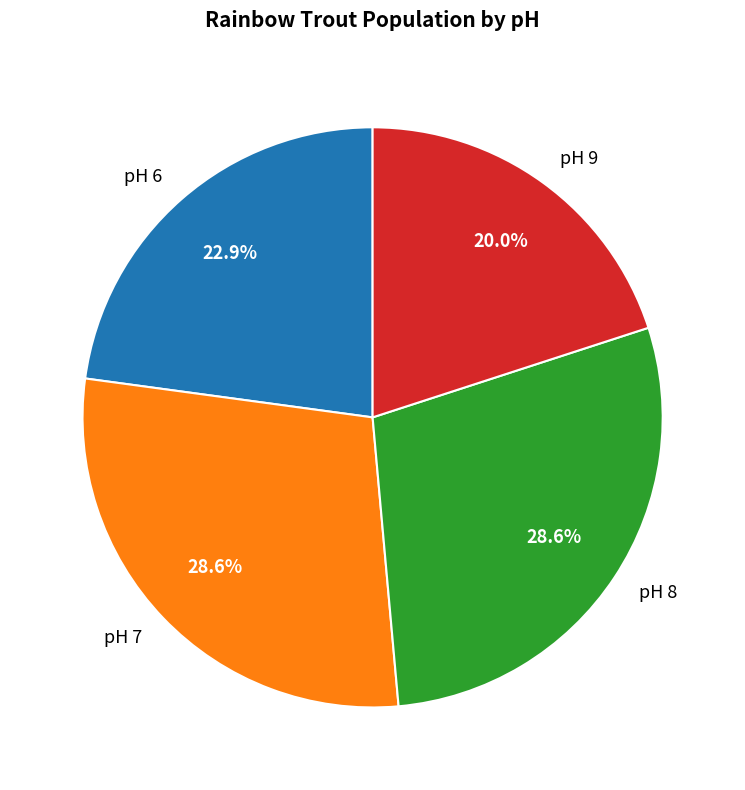

To the nearest percent, what percentage of the pie is pH 8?

29%